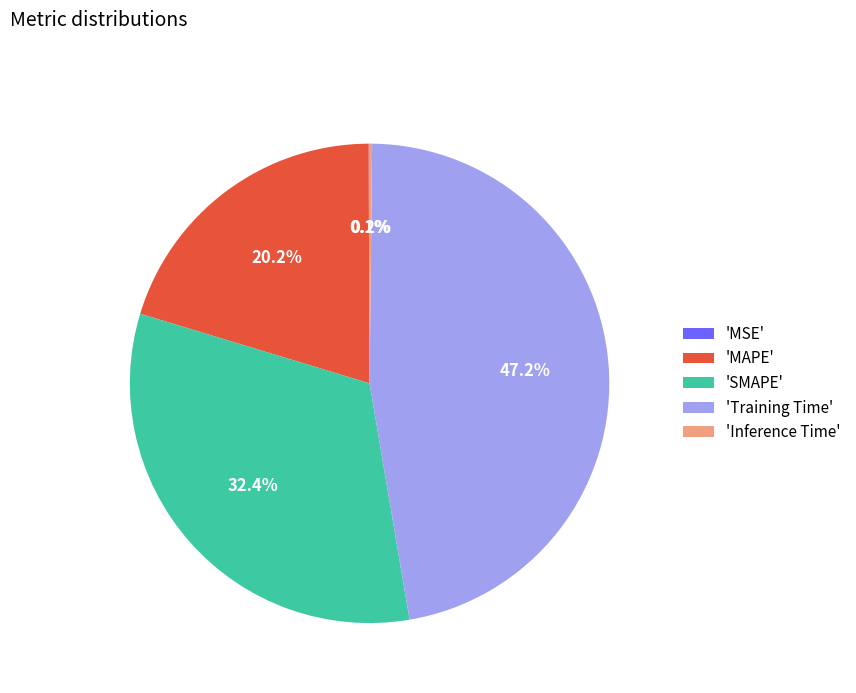

How much of the chart is everything except 'MAPE'?

79.8%